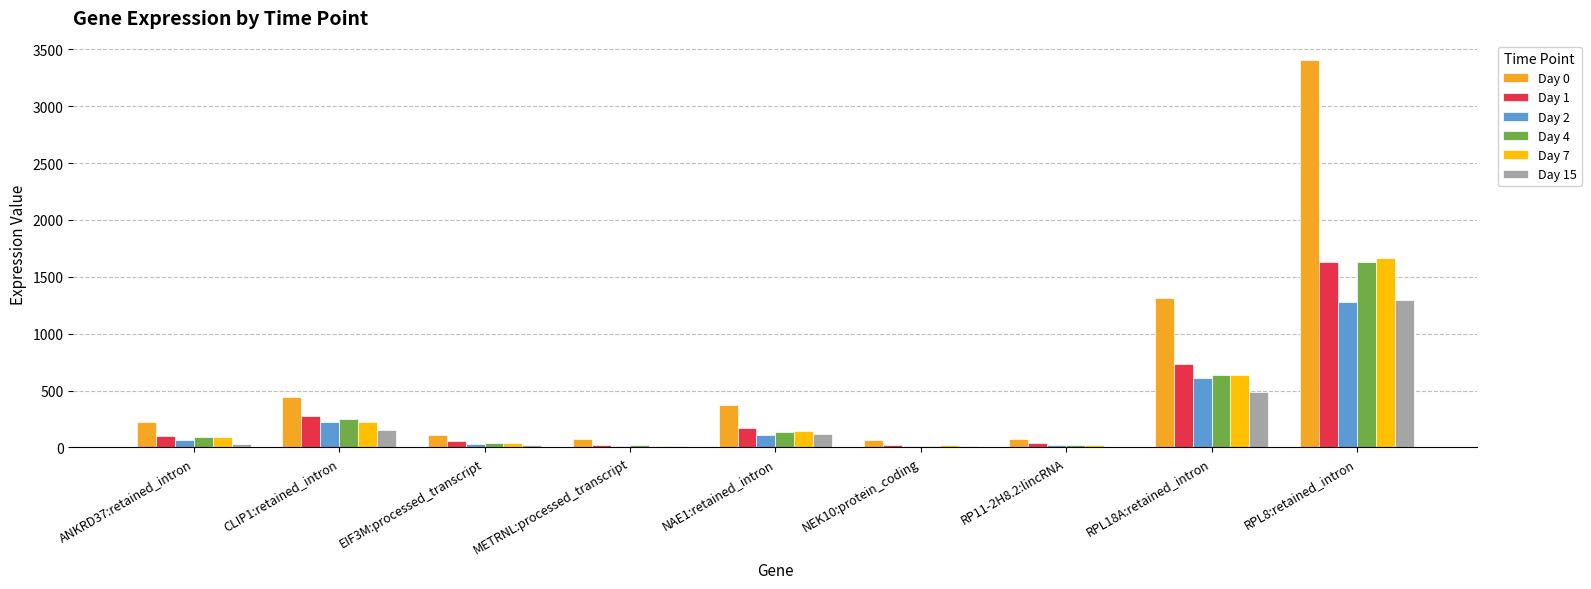

Which series has the widest spread of values?

Day 0